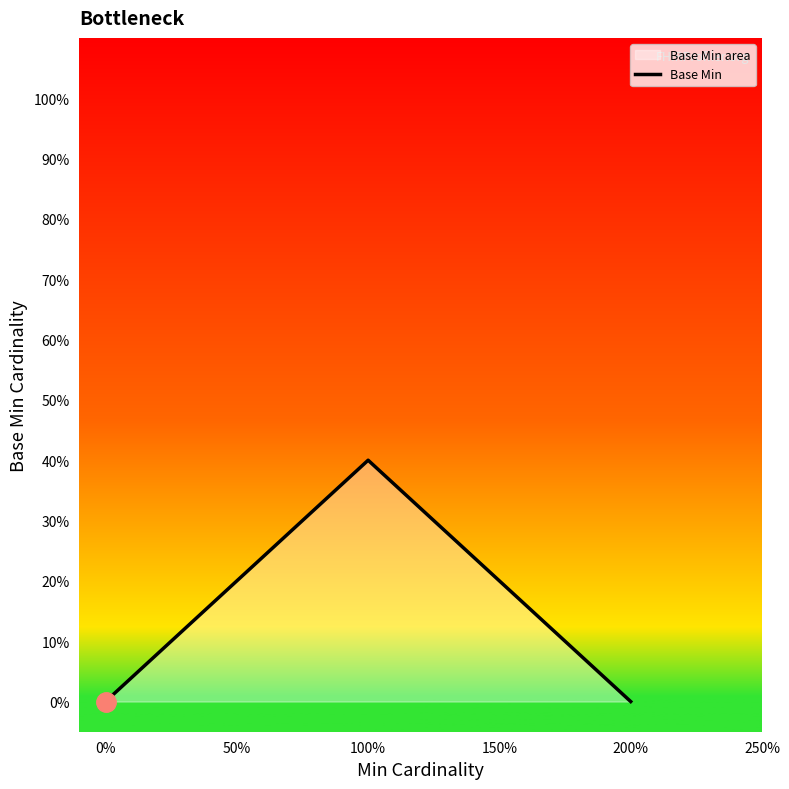

The value at 0% is -0.1. True or false?

False